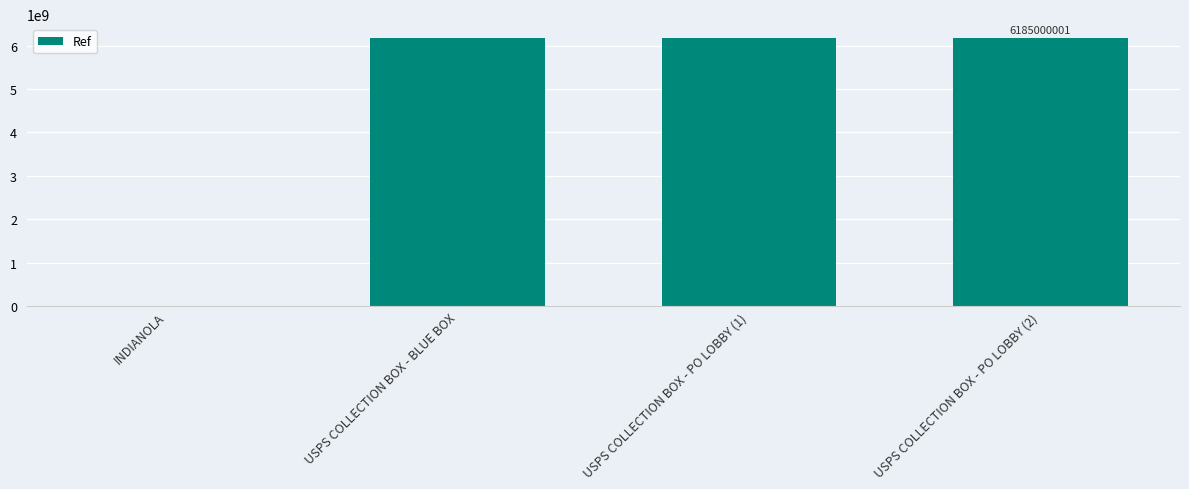

The chart shows a value of 6185000000 at USPS COLLECTION BOX - BLUE BOX. True or false?

True